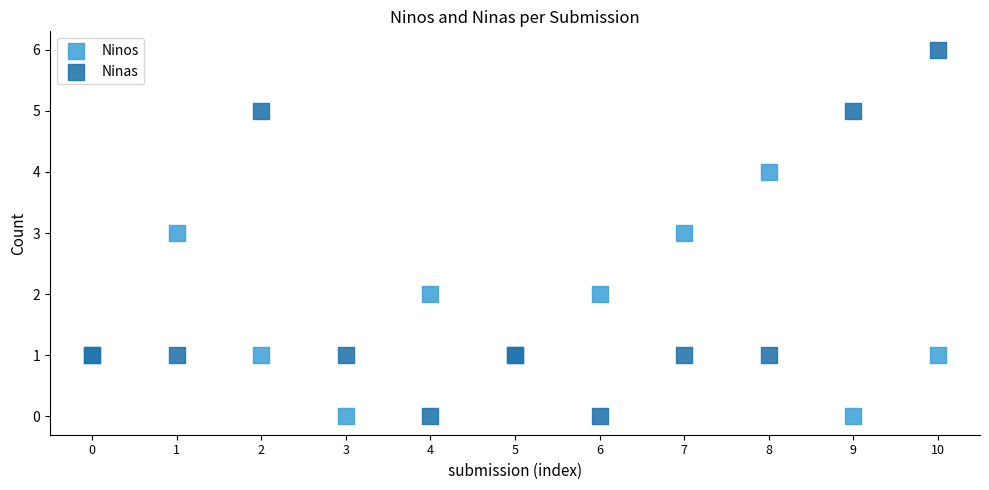

Which series reaches the maximum Y coordinate?

Ninas